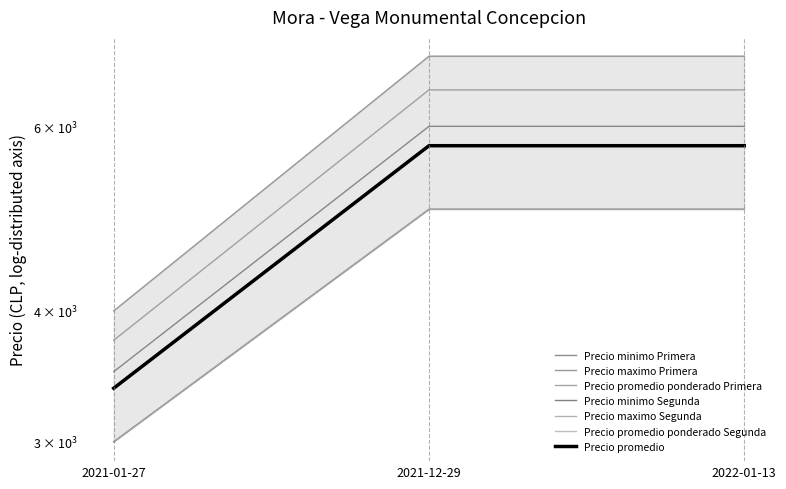

At 2022-01-13, list the series in order from largest to smallest.

Precio maximo Primera, Precio promedio ponderado Primera, Precio minimo Primera, Precio minimo Segunda, Precio maximo Segunda, Precio promedio ponderado Segunda